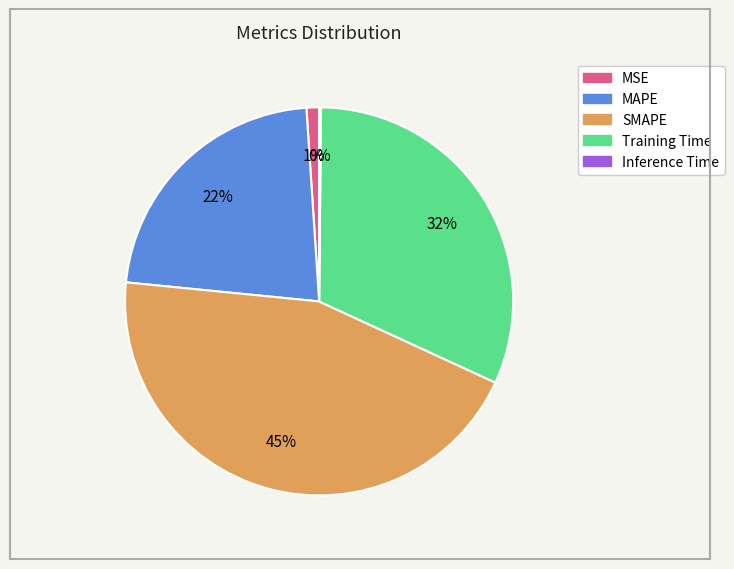

What percentage is the Training Time slice, to the nearest percent?

32%